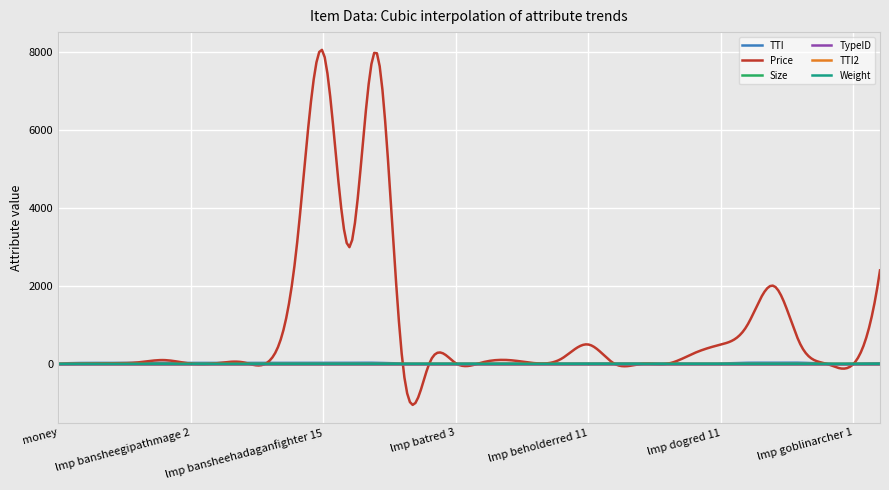

At how many categories does at least one series exceed 2651?

36